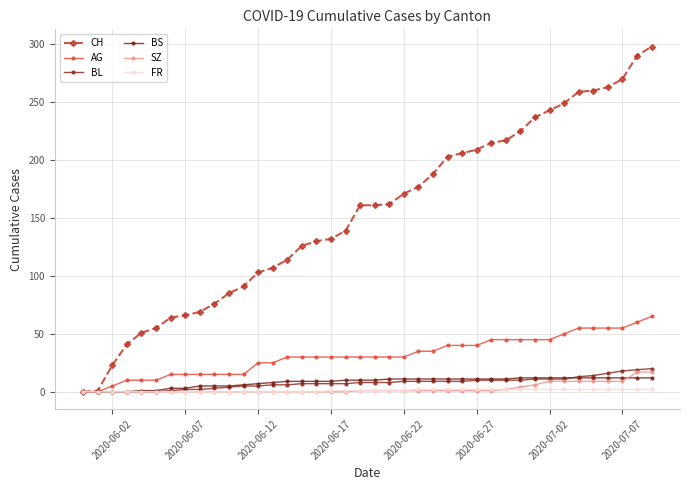

How many data points does each series have?

40